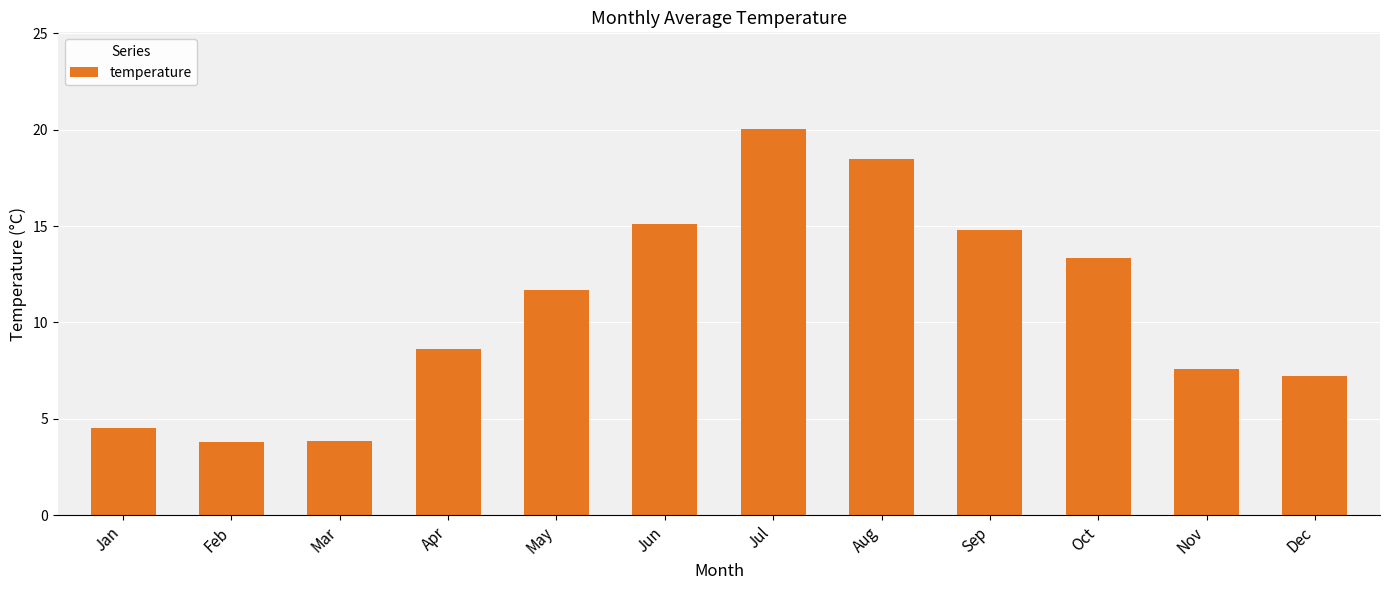

Where does the data first go above 11?

May